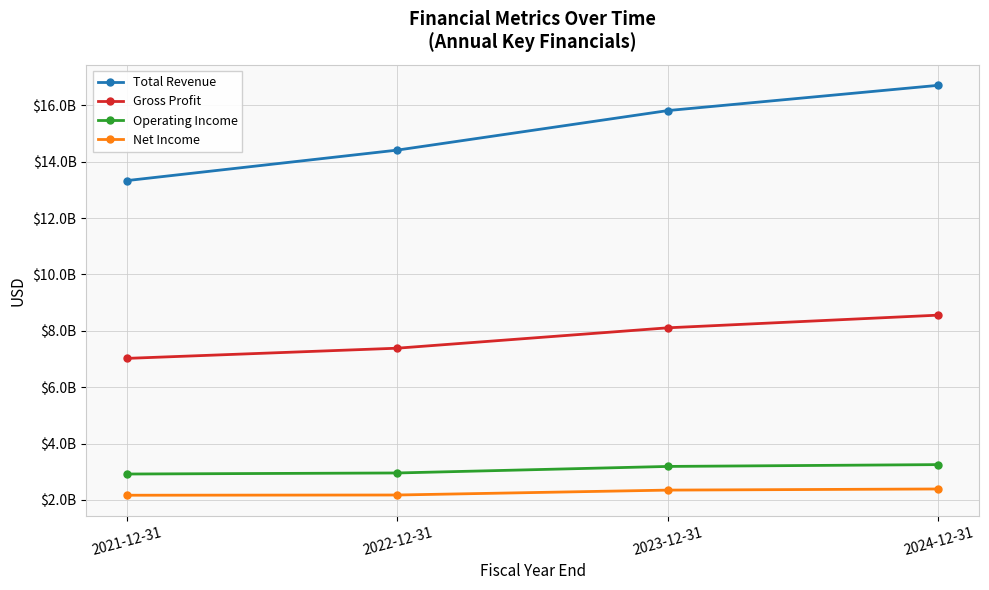

What are all the series names shown in the legend?

Total Revenue, Gross Profit, Operating Income, Net Income